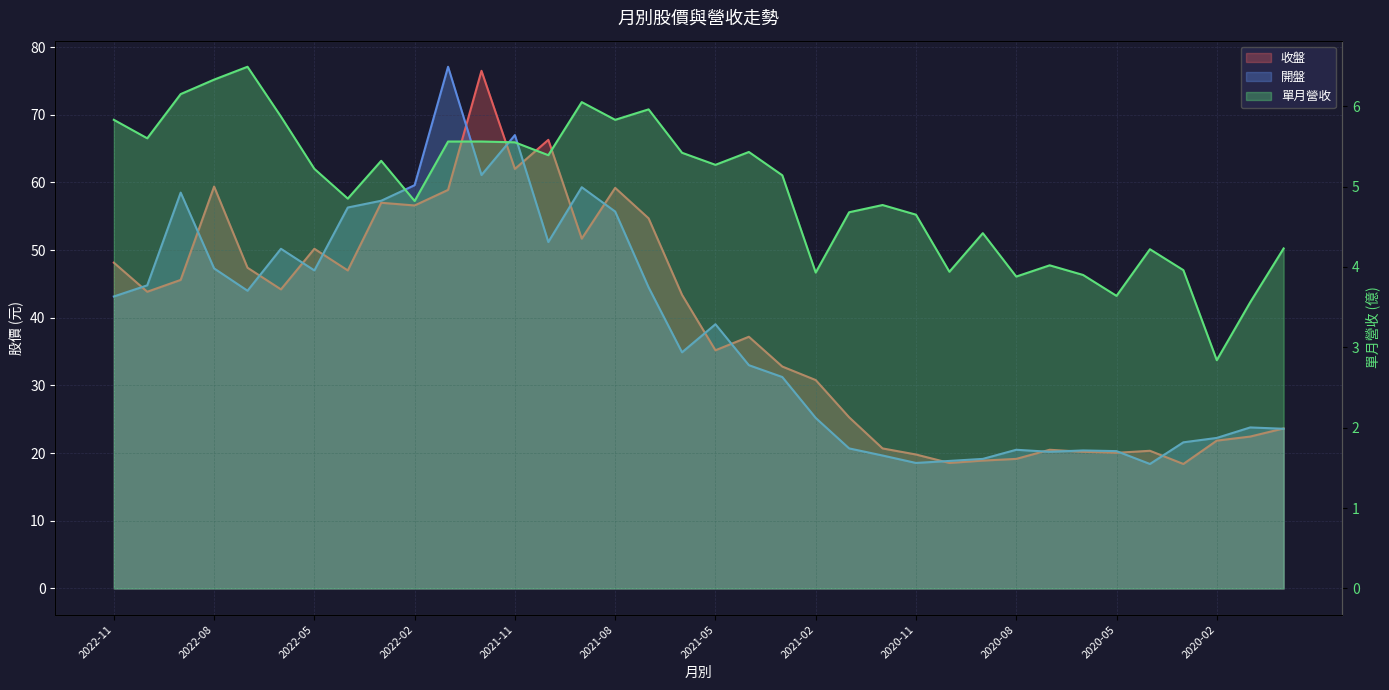

What is the label of the 3rd point from the left?

2022-09